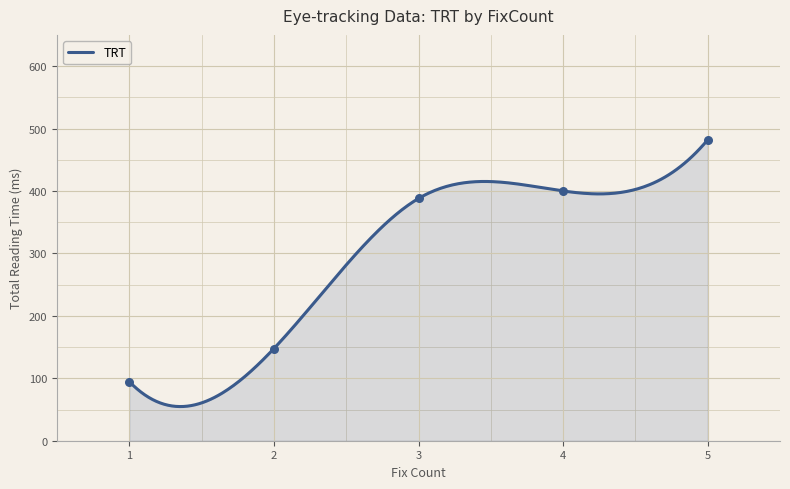

Between 1 and 4, which is larger?

4